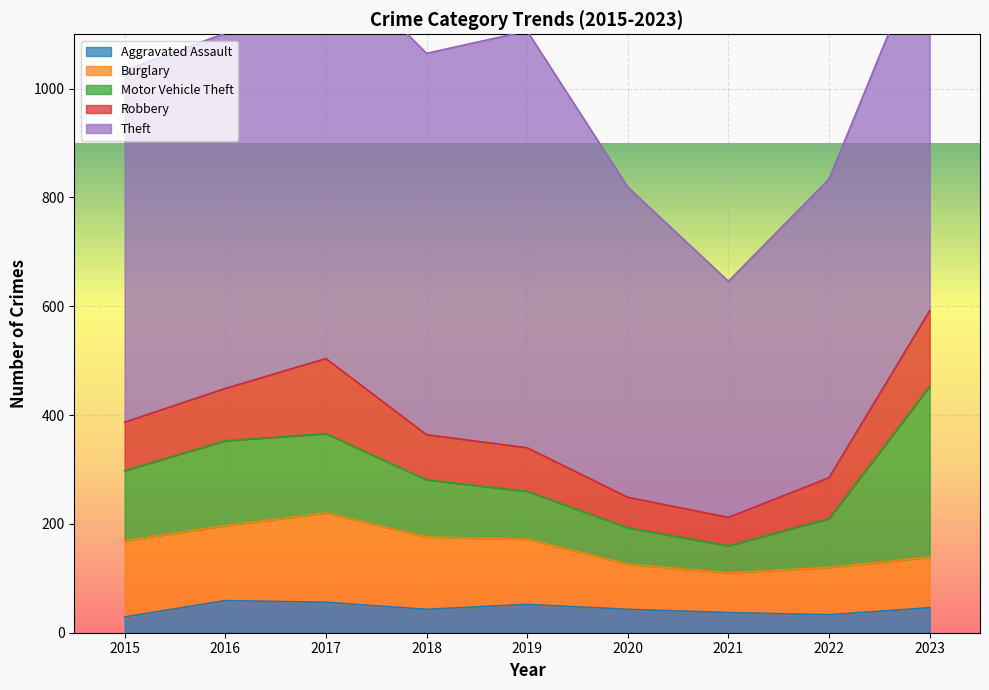

Is it true that Robbery equals 57 at 2017?

False